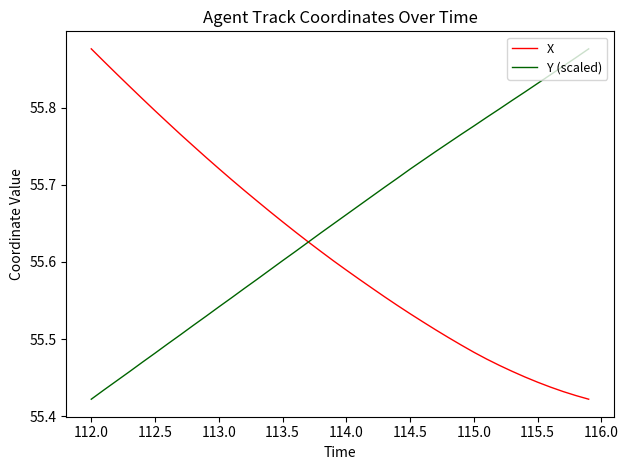

What are all the series names shown in the legend?

X, Y (scaled)